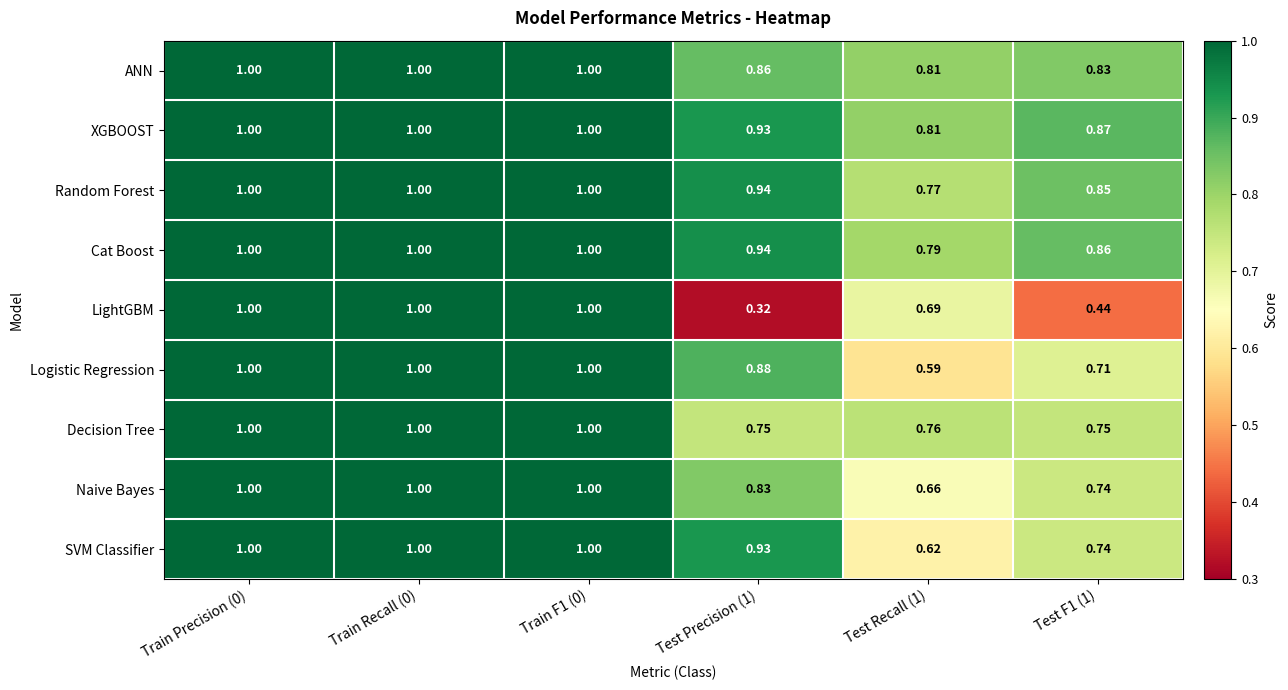

How many distinct data groups are displayed?

9